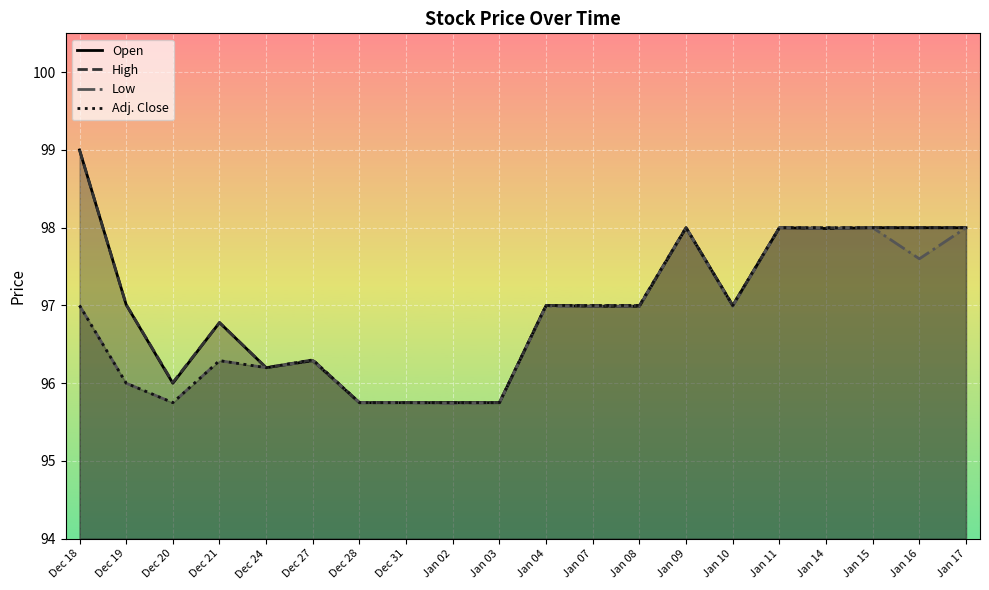

At which category does the chart reach its peak across all series?

Dec 18